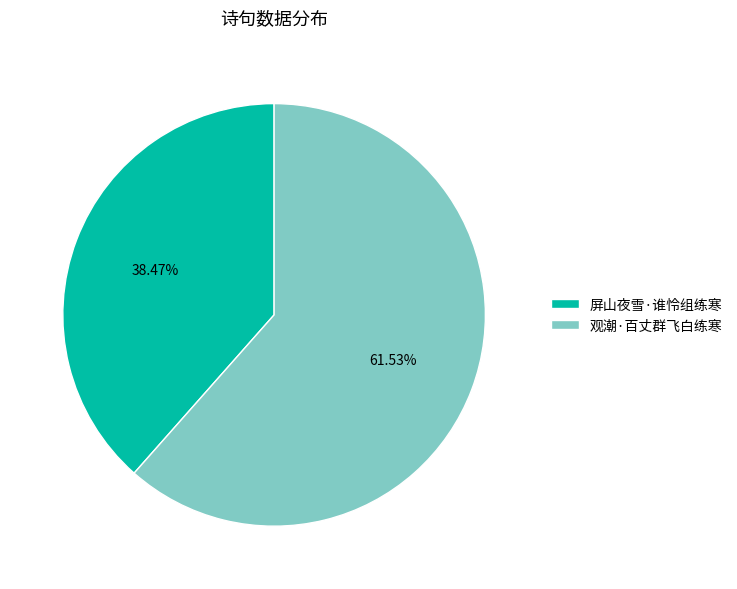

To the nearest percent, what is the average slice percentage?

50%